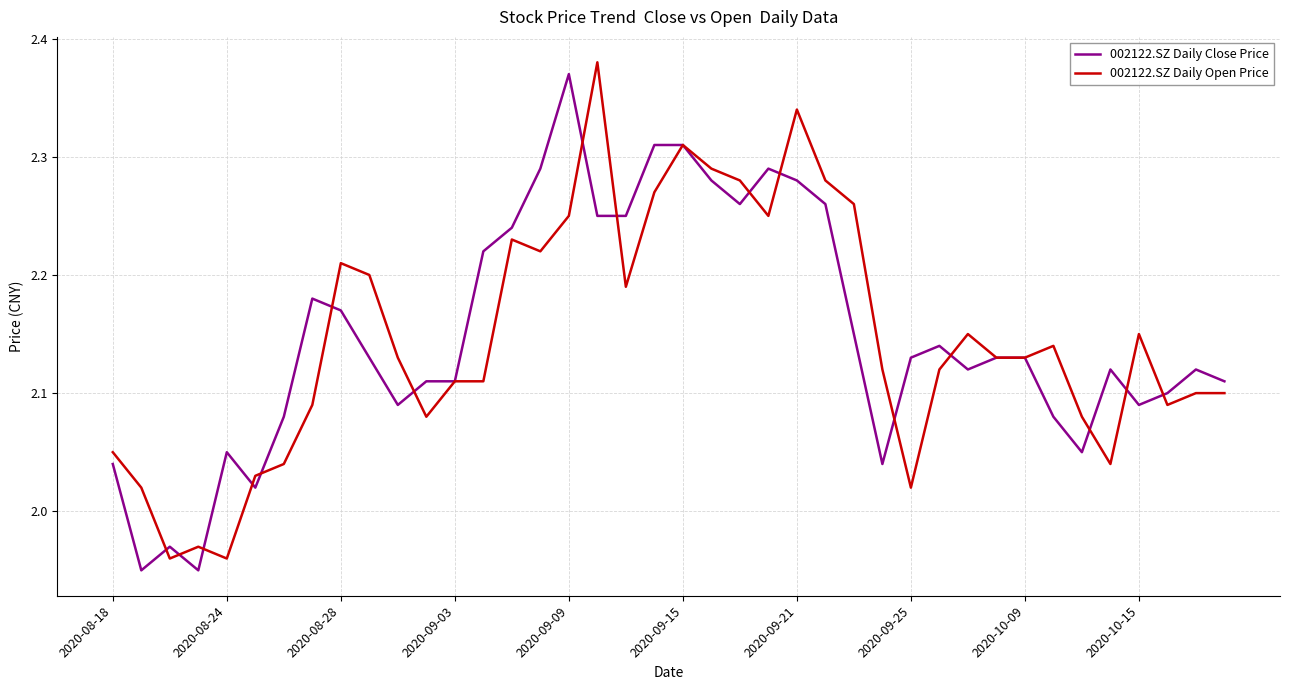

What is the highest value of the 002122.SZ Daily Open Price series?

2.4